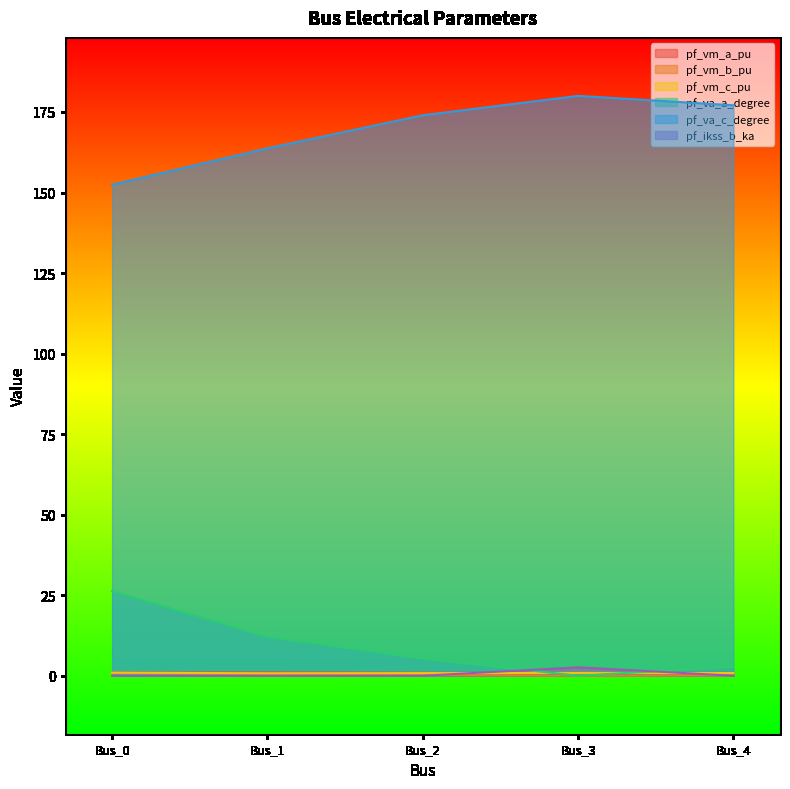

At which label is pf_vm_a_pu closest to 0?

Bus_3